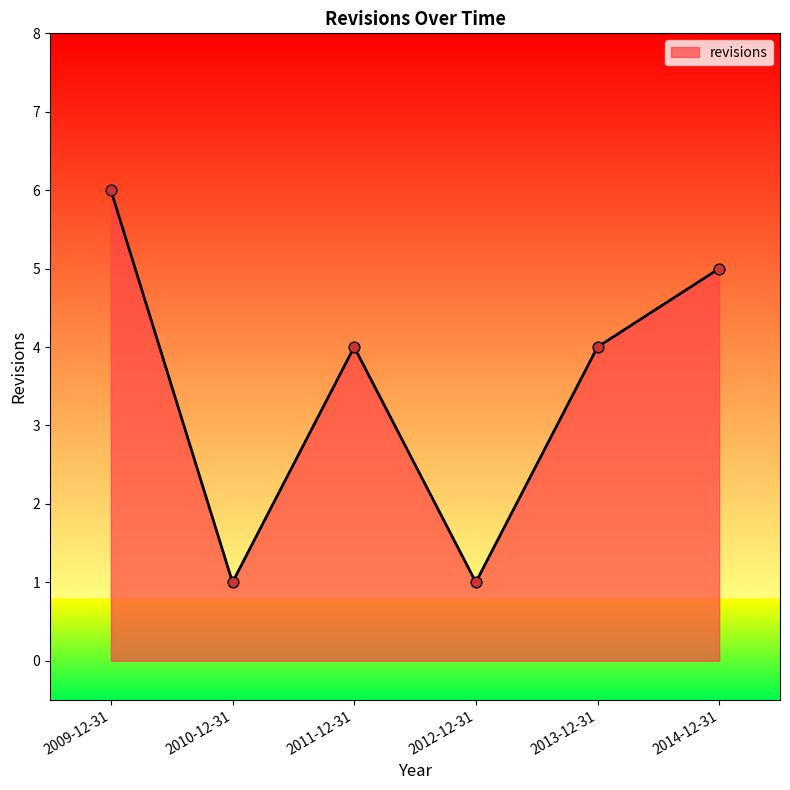

Which has a higher value, 2009-12-31 or 2014-12-31?

2009-12-31